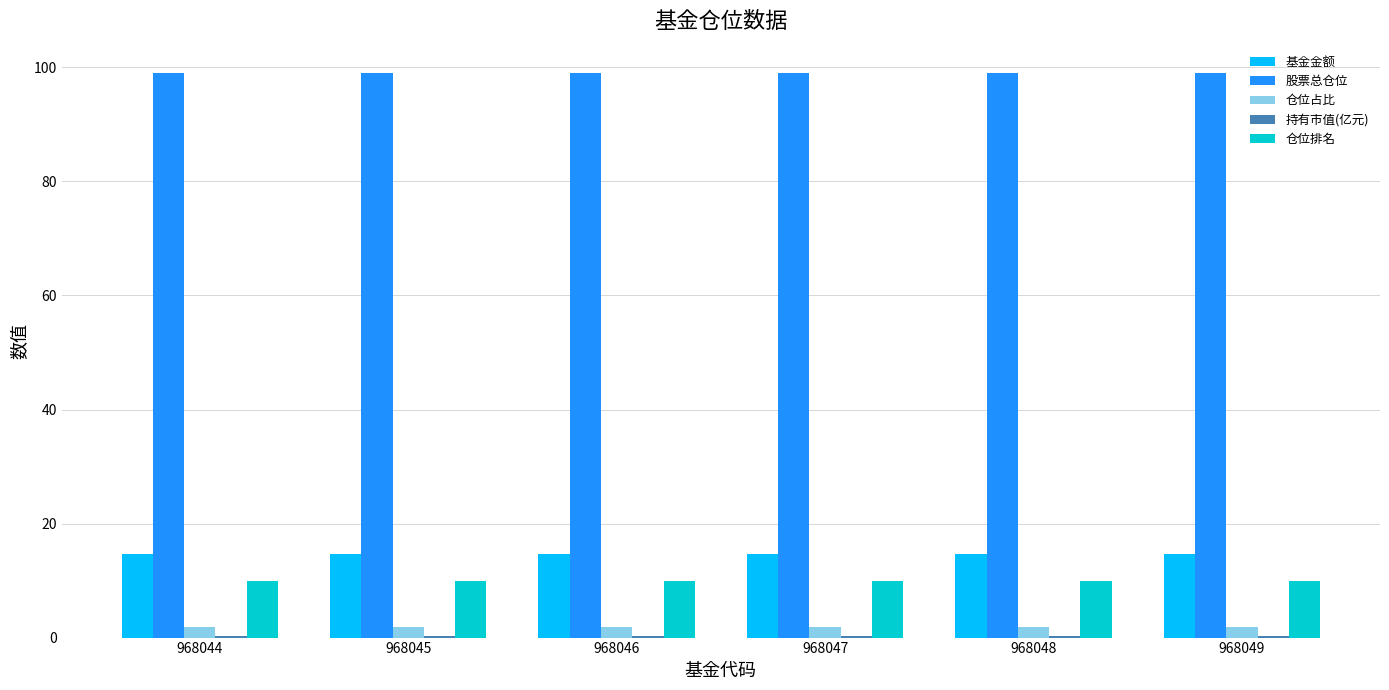

What is the maximum value shown in the chart?

99.0